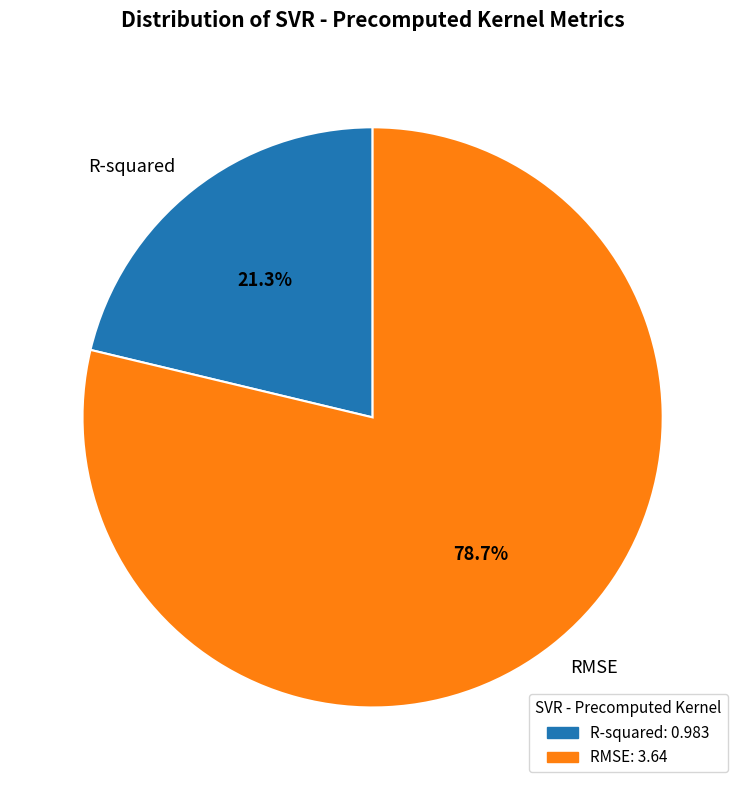

Is it true that RMSE is 67% of the pie?

False